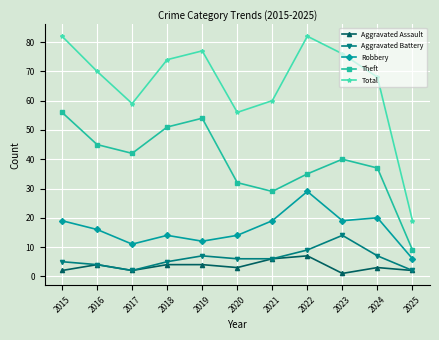

List the series in order of their peak value, highest first.

Total, Theft, Robbery, Aggravated Battery, Aggravated Assault